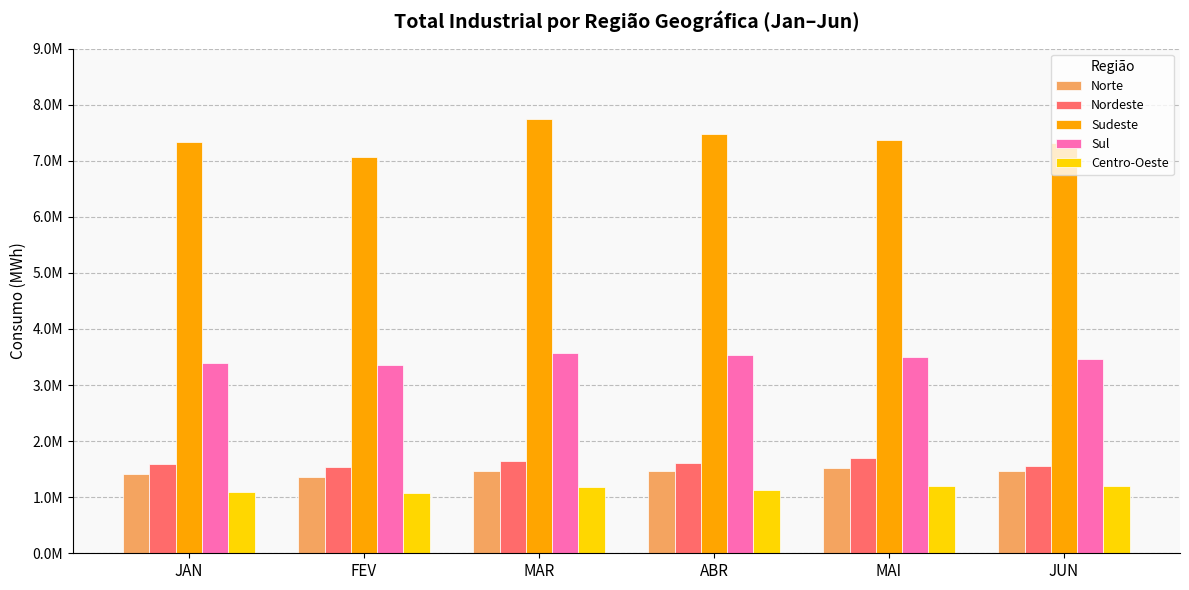

Are the bars grouped side by side (vs. stacked)?

Yes